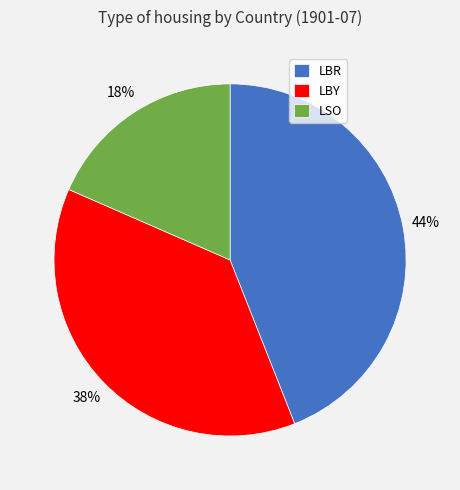

Rank the categories by value from highest to lowest.

LBR, LBY, LSO